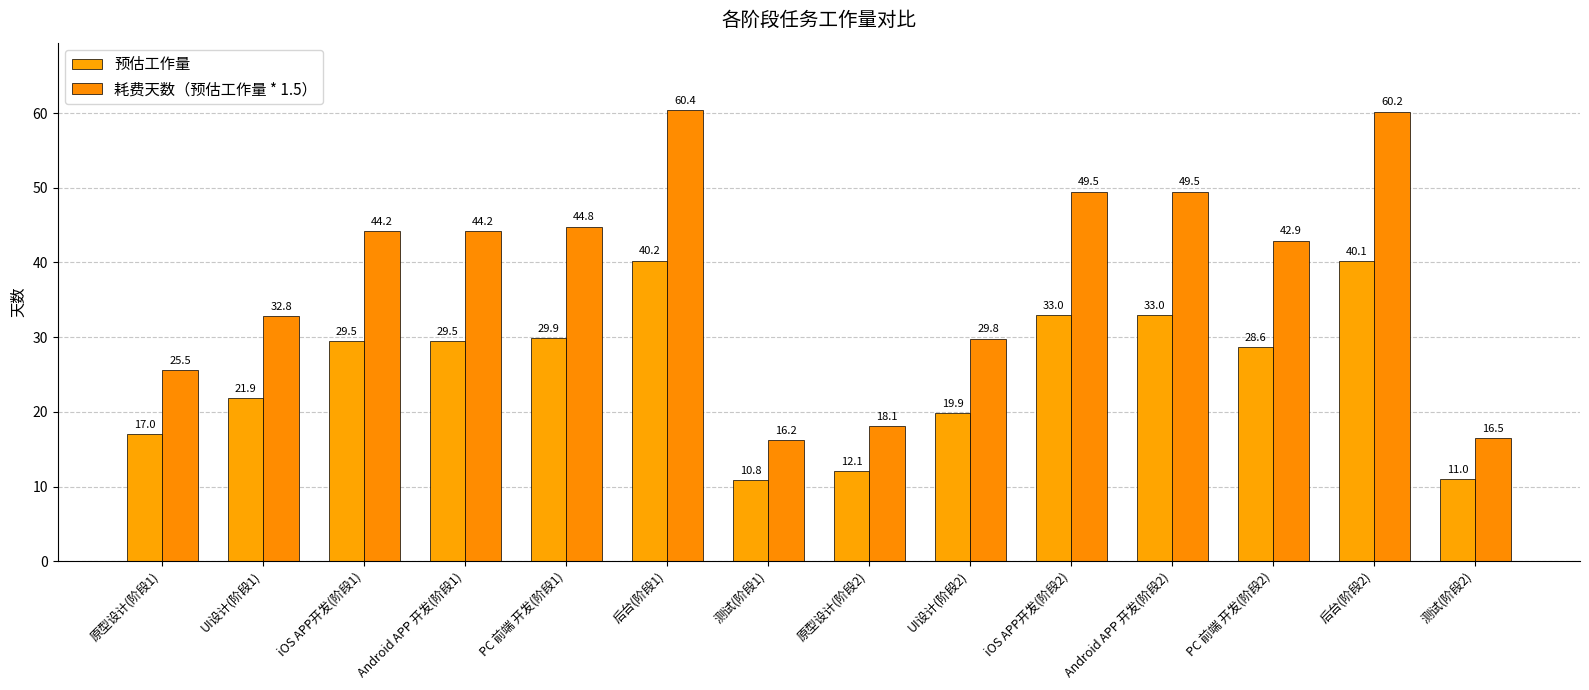

What is the total value across all series at iOS APP开发(阶段2)?

82.5